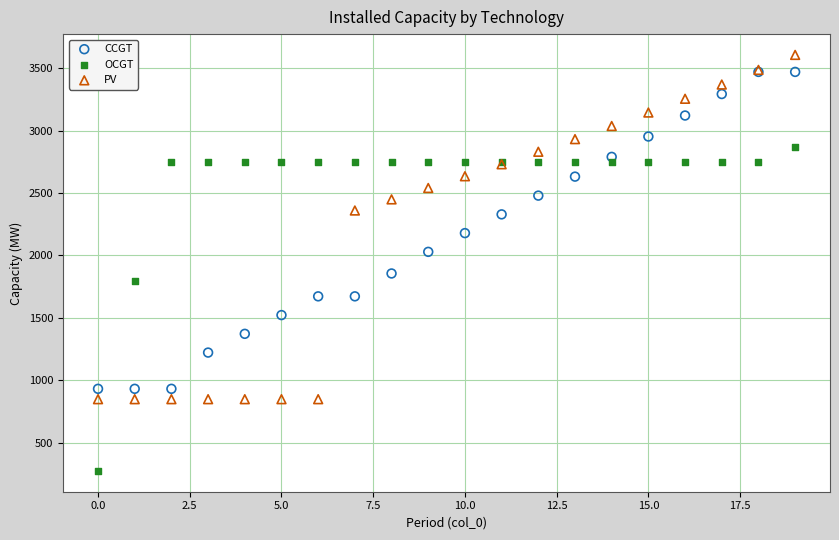

What are all the series names shown in the legend?

CCGT, OCGT, PV